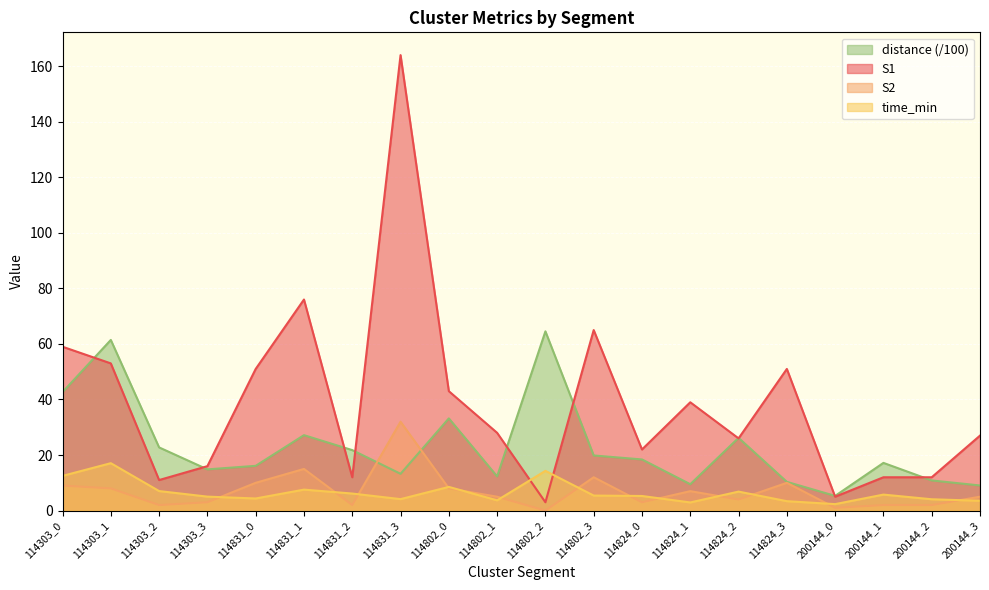

At how many categories does at least one series exceed 101?

1